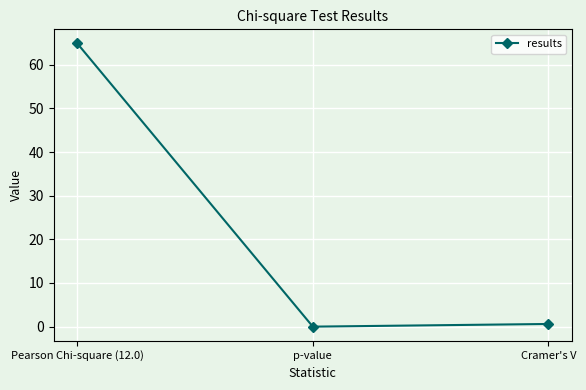

Reading left to right, extract all data points from this chart.

64.9	0.0	0.6